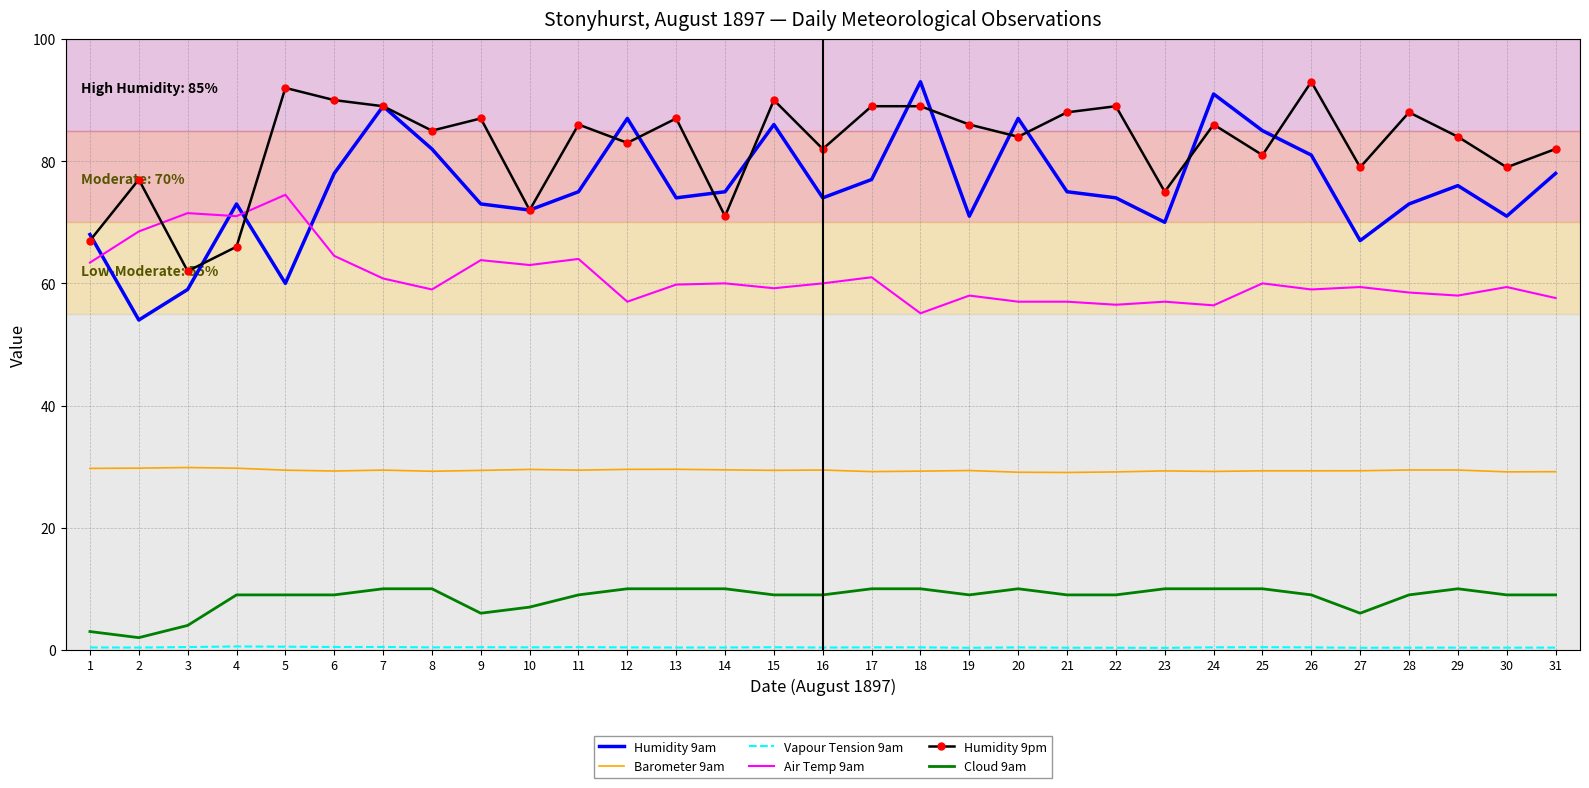

Is the value of Barometer 9am at 8 greater than the value of Cloud 9am at 6?

Yes